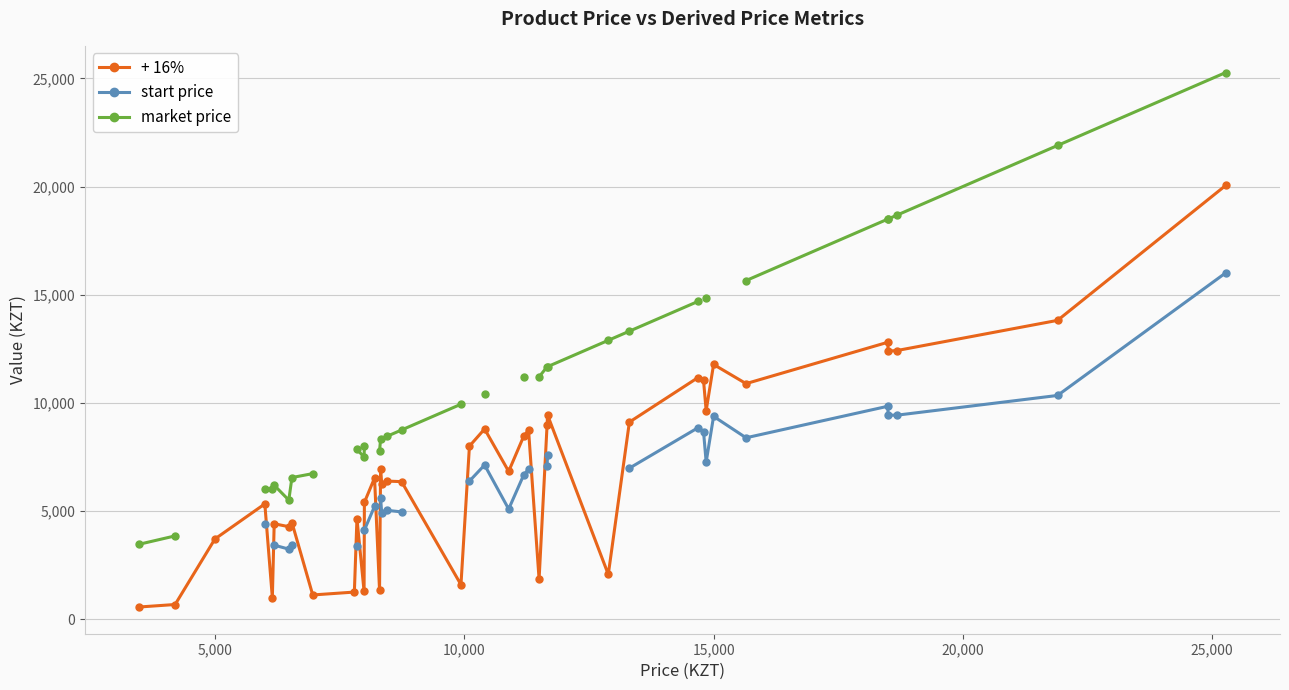

What is the lowest value of the + 16% series?

556.8